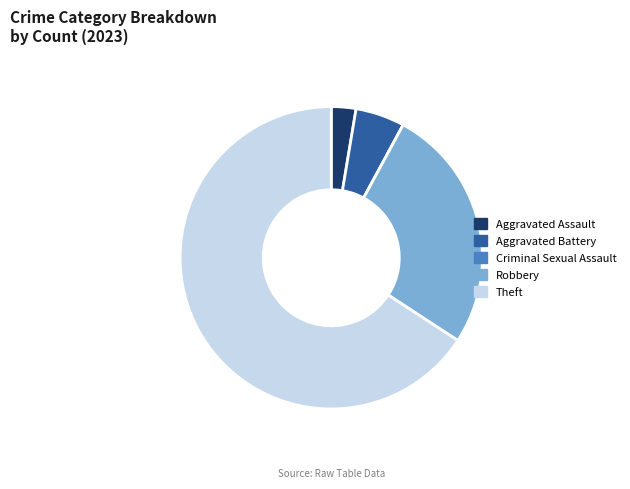

Is there any slice that represents more than half of the pie?

Yes